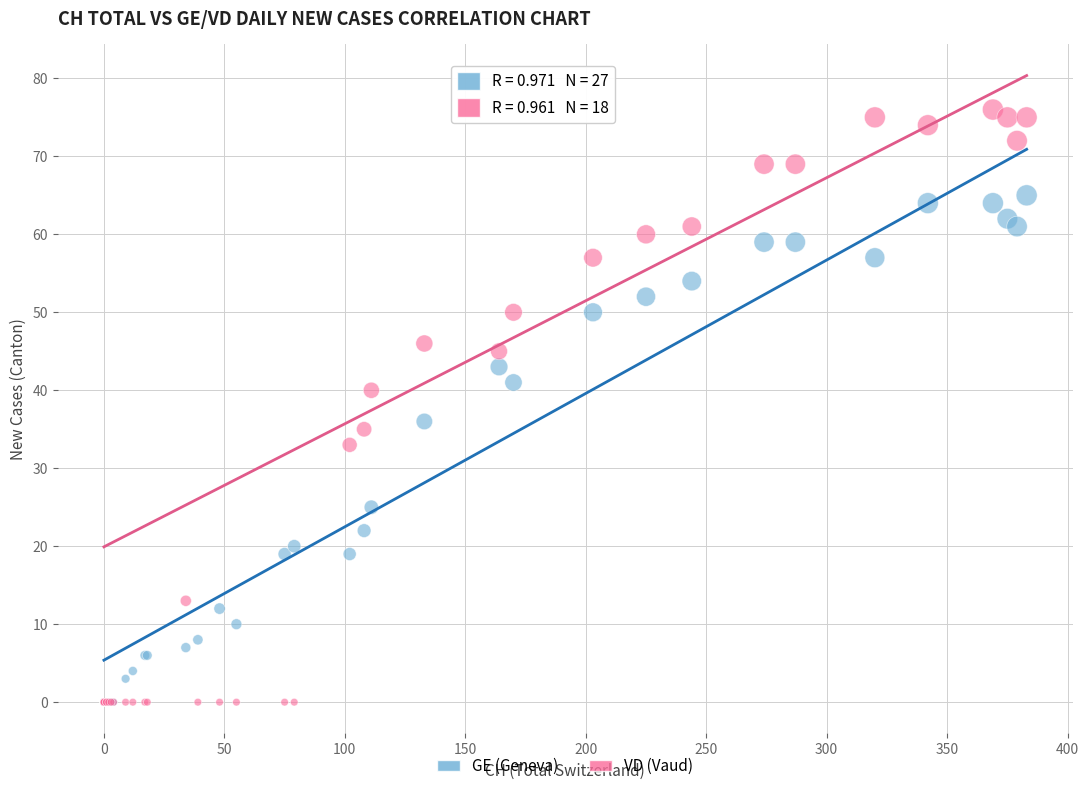

What are all the series names shown in the legend?

GE (Geneva), VD (Vaud)